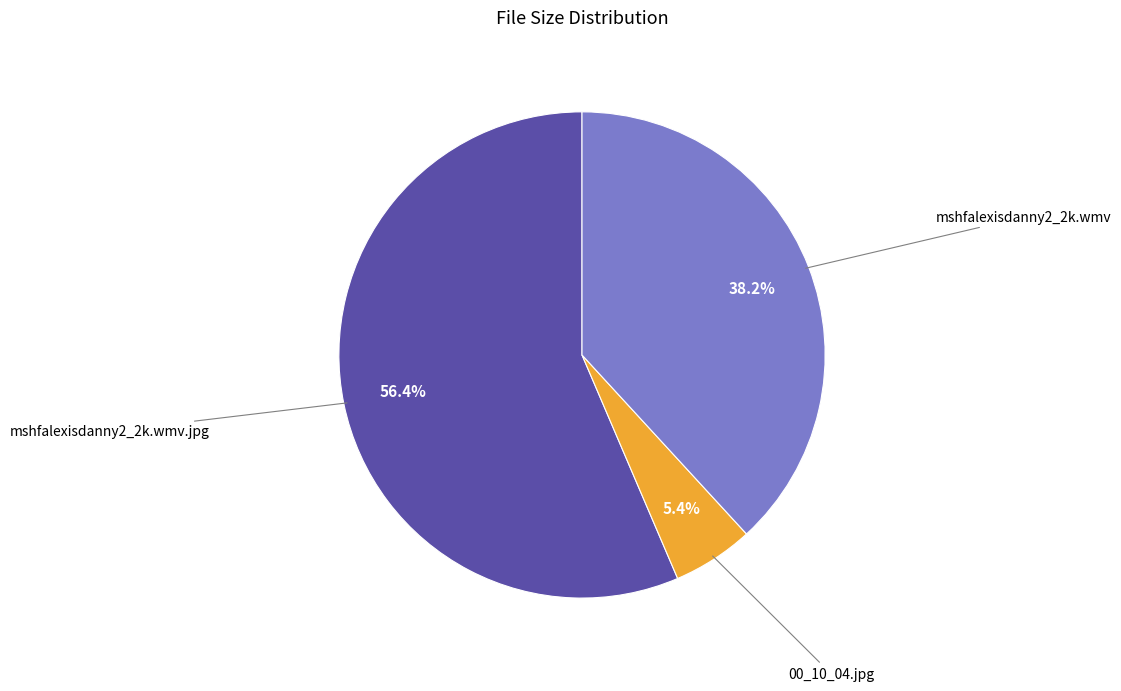

Is there a majority slice in this chart?

Yes